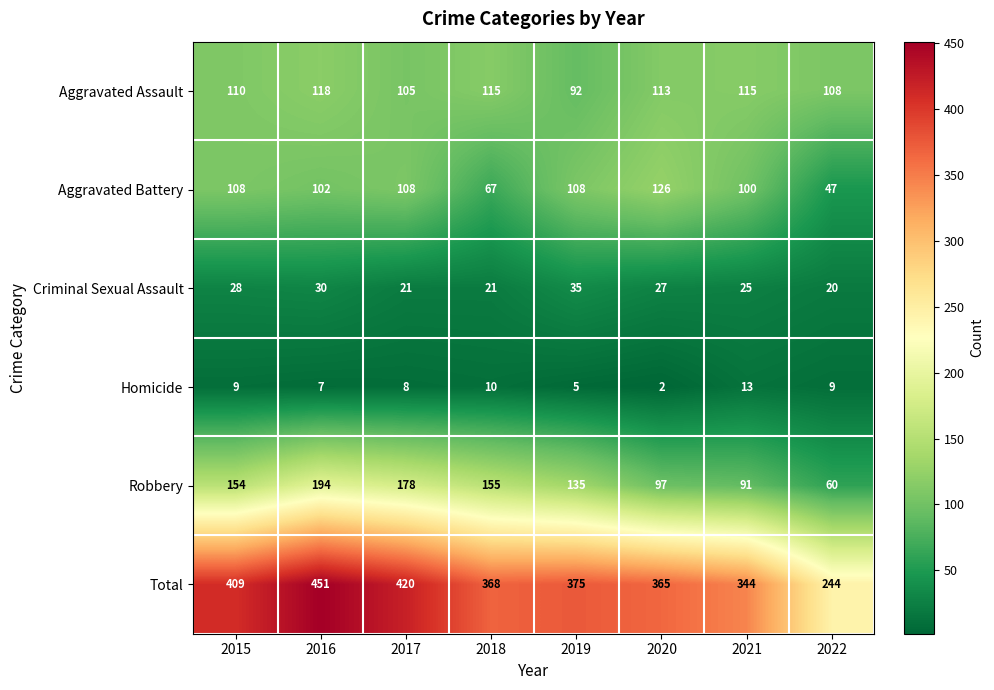

List the series in order of their peak value, highest first.

Total, Robbery, Aggravated Battery, Aggravated Assault, Criminal Sexual Assault, Homicide